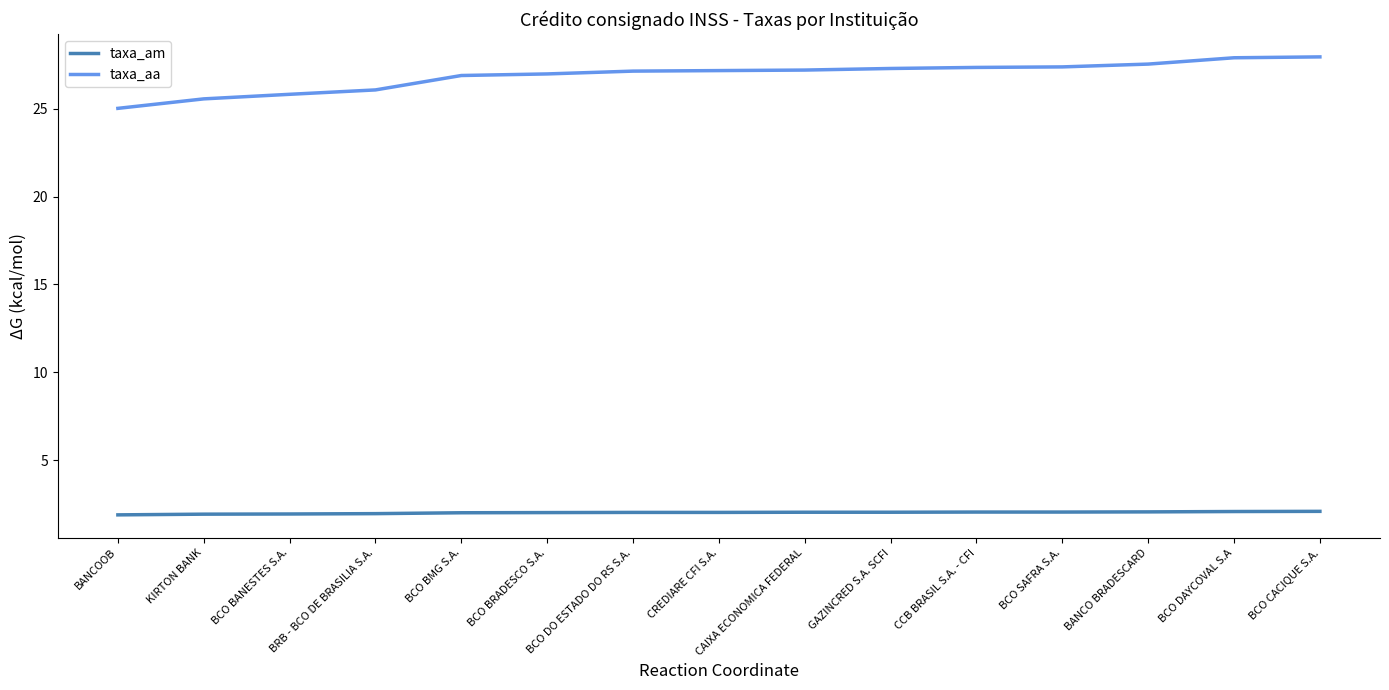

How many series are shown in this chart?

2